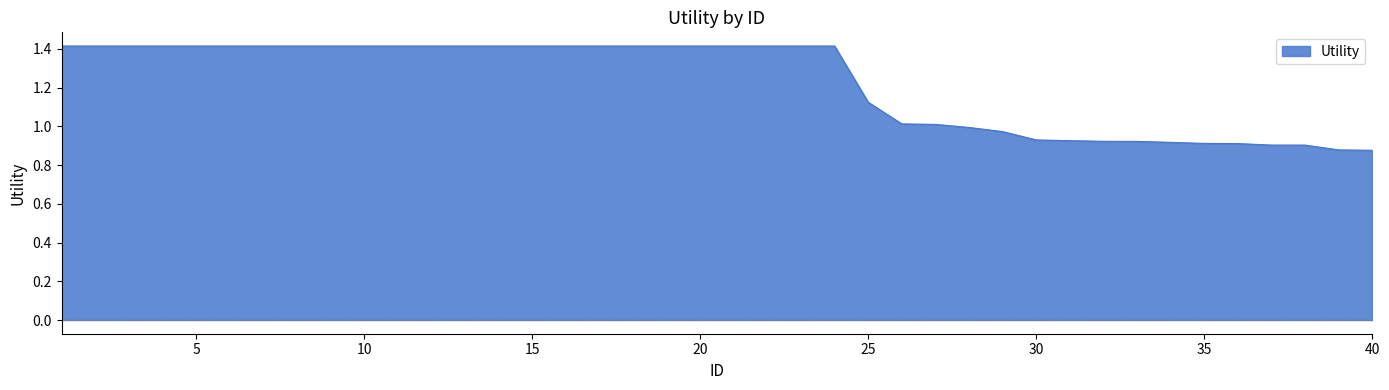

What is the difference between the maximum and minimum values?

0.5